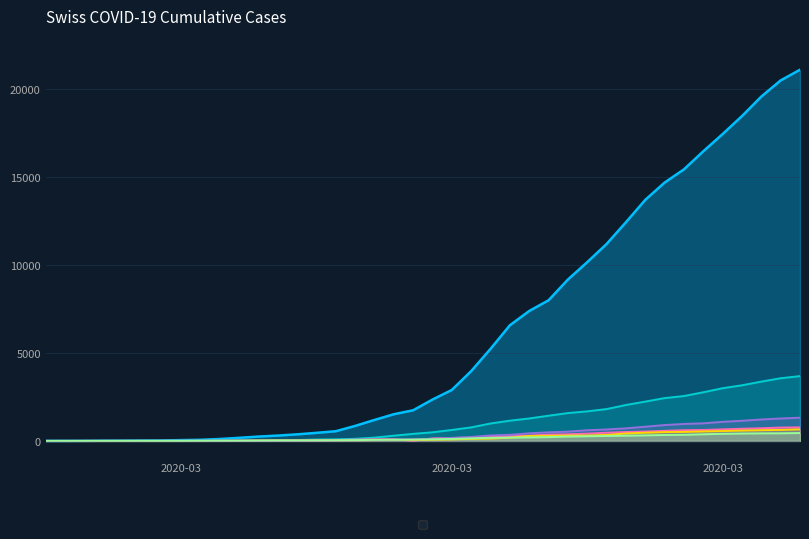

How many categories are shown in the chart?

40